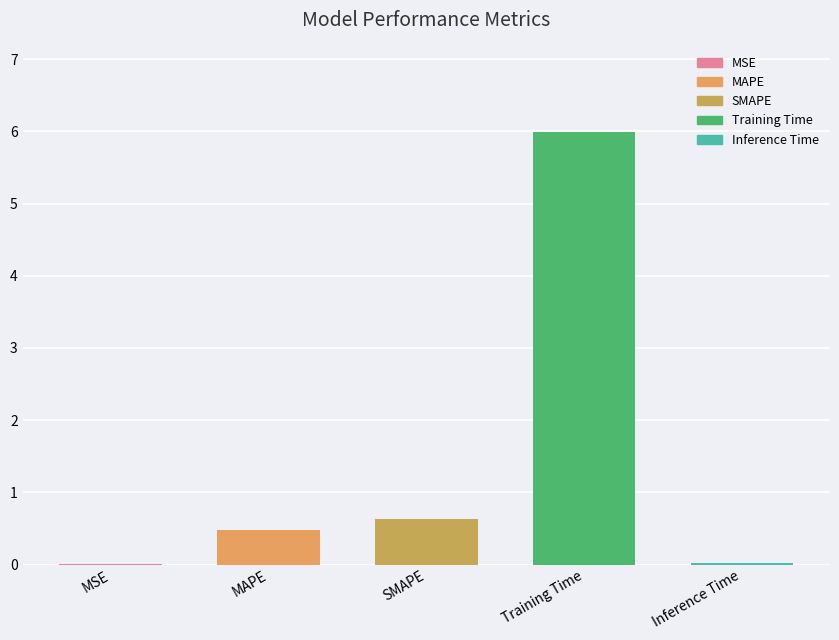

What is the sum of all values?

7.1